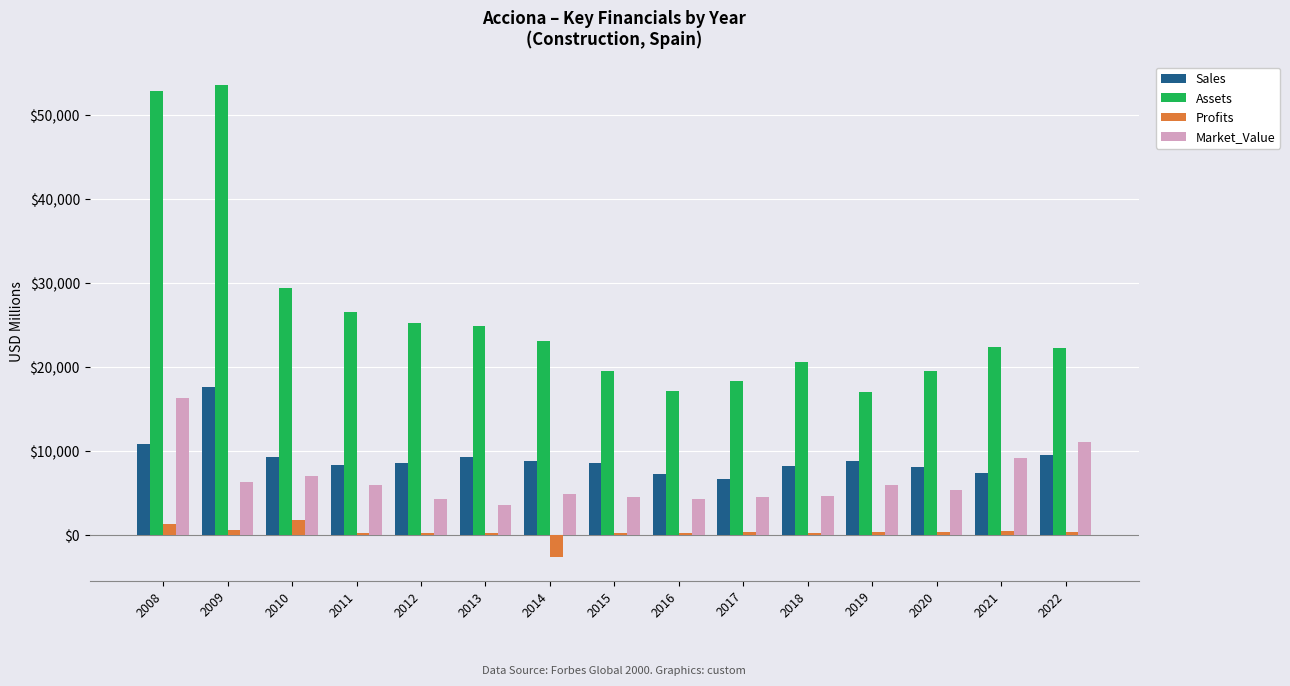

What are all the series names shown in the legend?

Sales, Assets, Profits, Market_Value